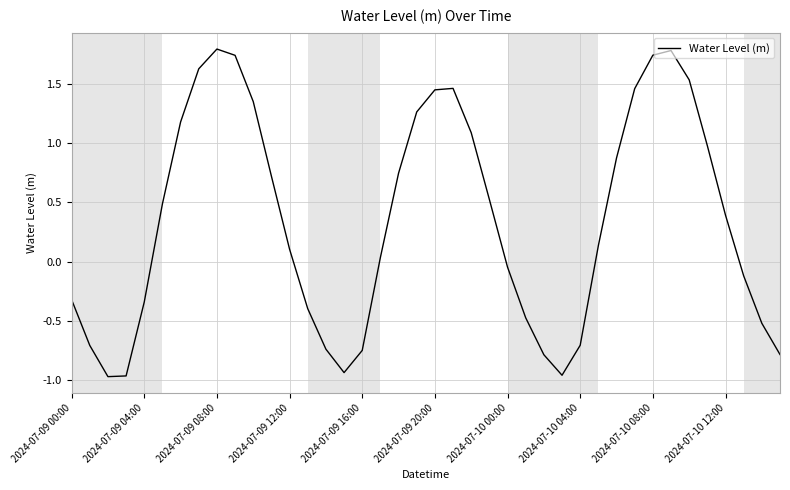

What is the greatest value displayed?

1.8